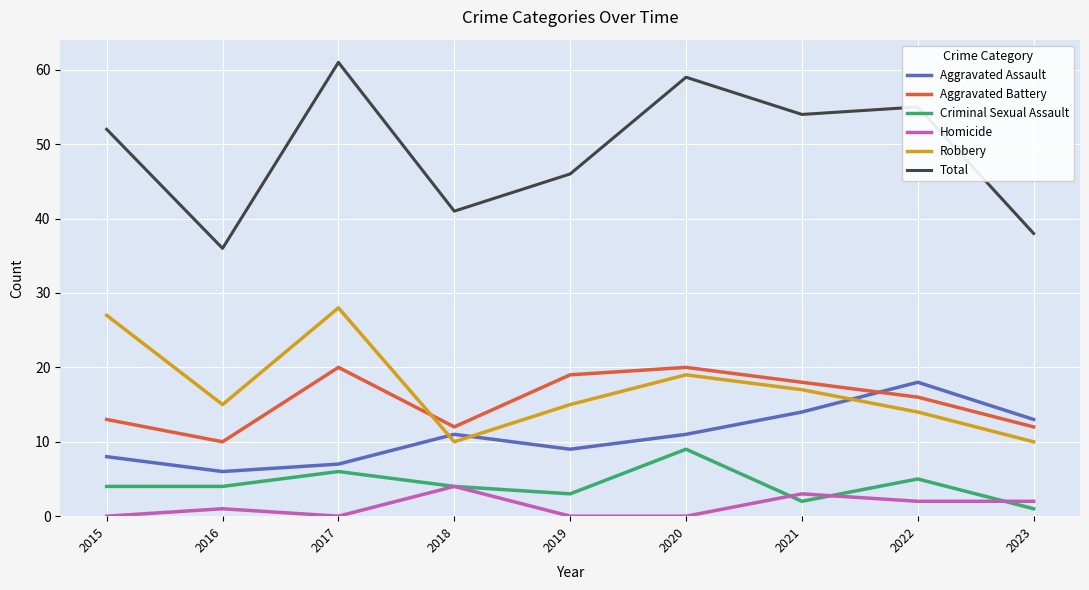

How many times do Aggravated Battery and Robbery cross each other?

1